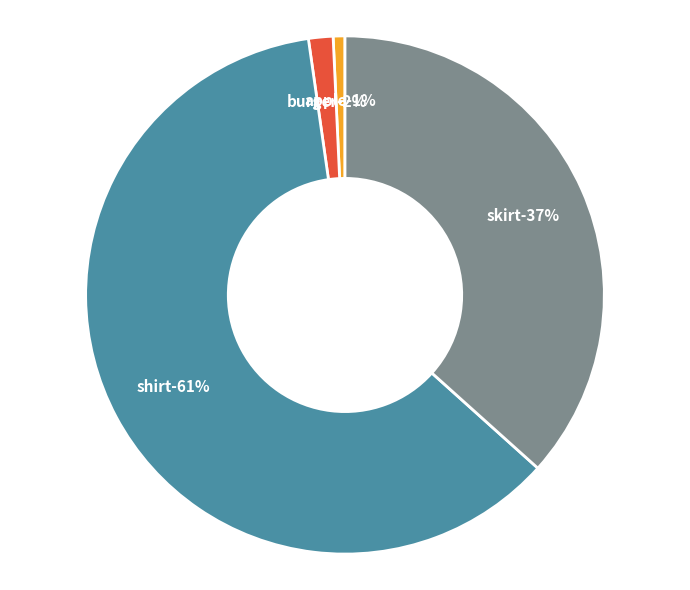

Which slice is the smallest?

apple